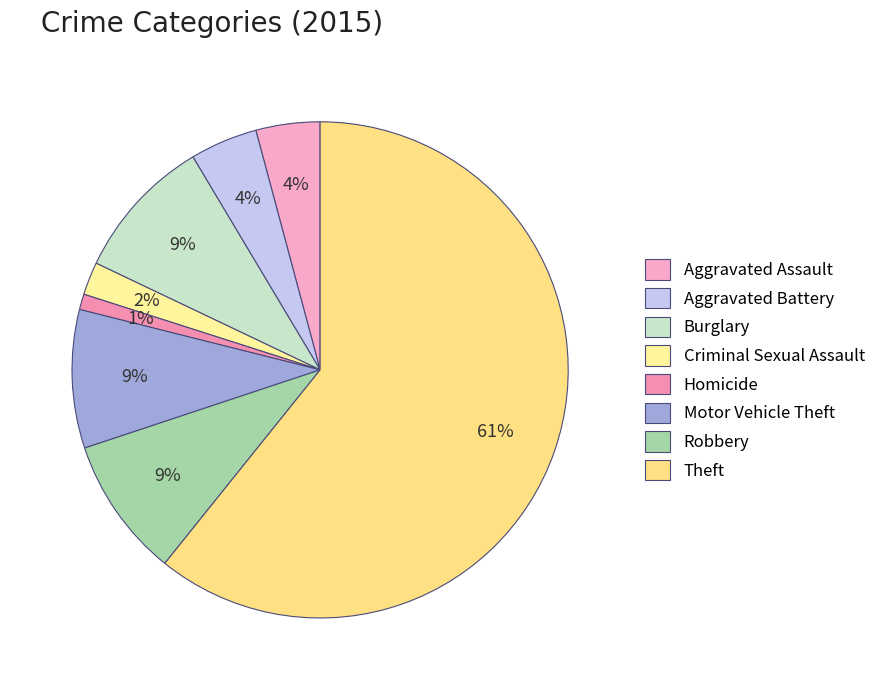

True or false: Criminal Sexual Assault accounts for 11% of the total.

False